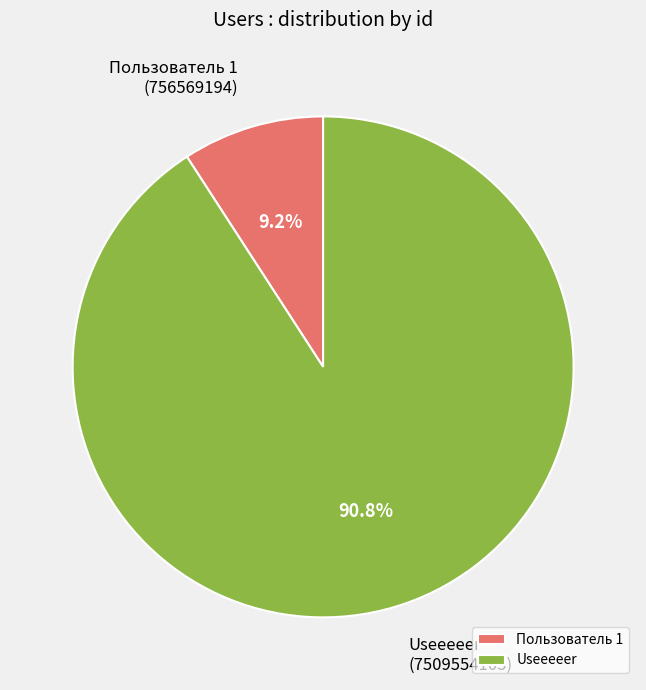

True or false: Пользователь 1 accounts for 19% of the total.

False